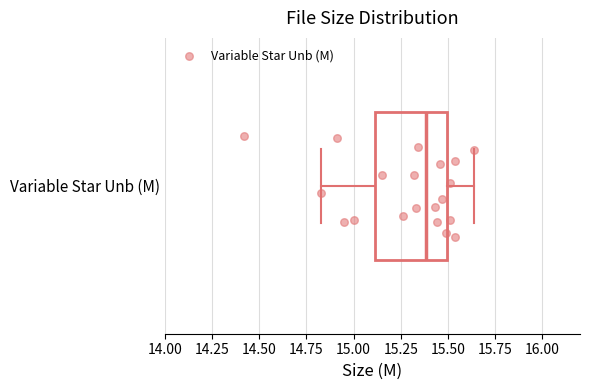

Read this box plot against the x-axis: the position of the median line, the range covered by the box, and the ends of both whiskers. The values are not printed on the chart, so give them approximately, as read against the axis.

median 15.40, box 15.10 to 15.50, whiskers 14.85 to 15.65